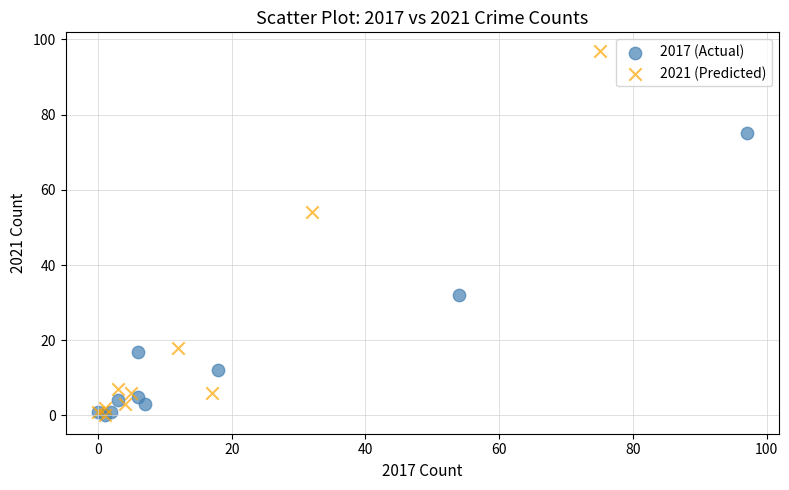

Which series has the widest spread of Y values?

2021 (Predicted)